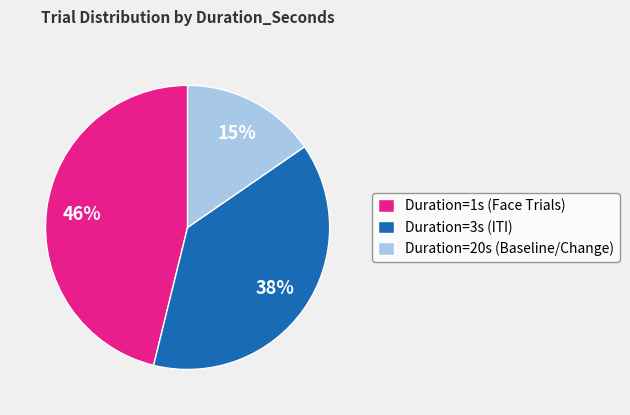

The Duration=1s (Face Trials) slice represents 39% of the pie. True or false?

False